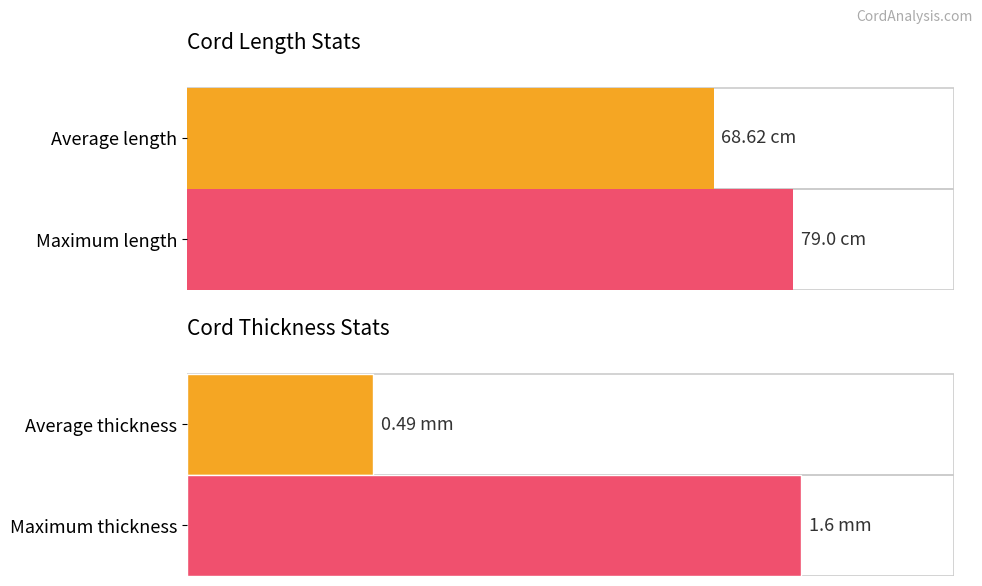

Does the chart contain stacked bars?

No